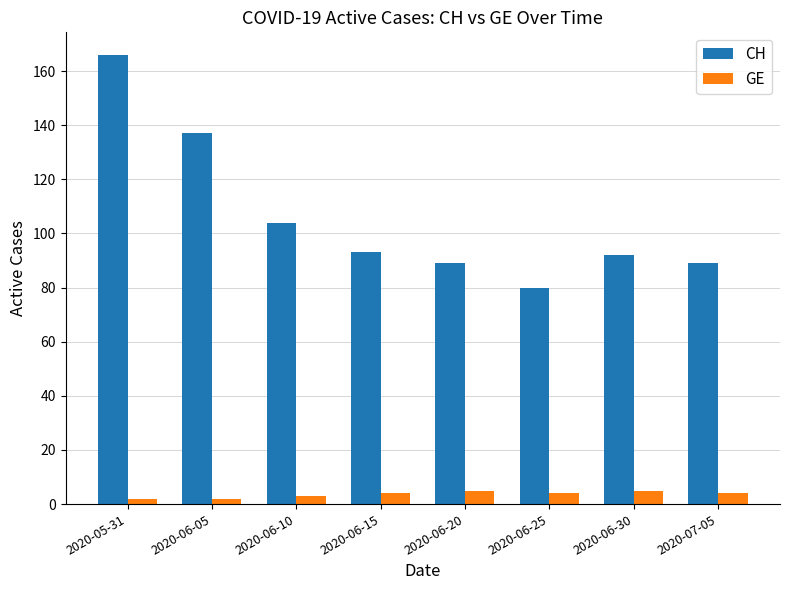

What is the highest value of the CH series?

166